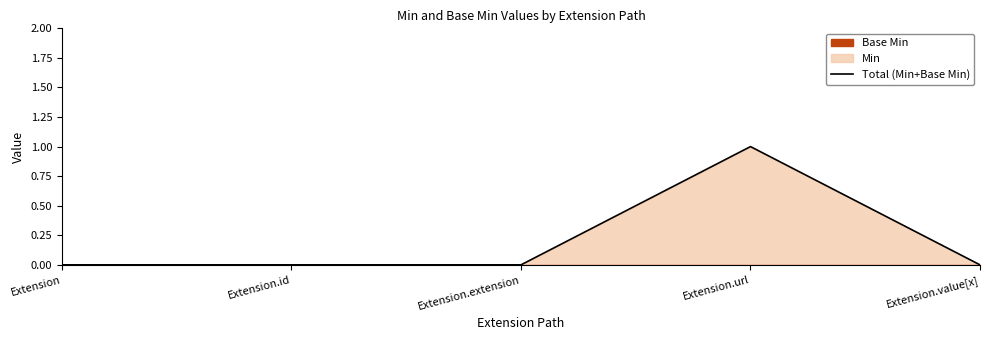

List the labels in order of value, smallest first.

Extension, Extension.id, Extension.extension, Extension.value[x], Extension.url